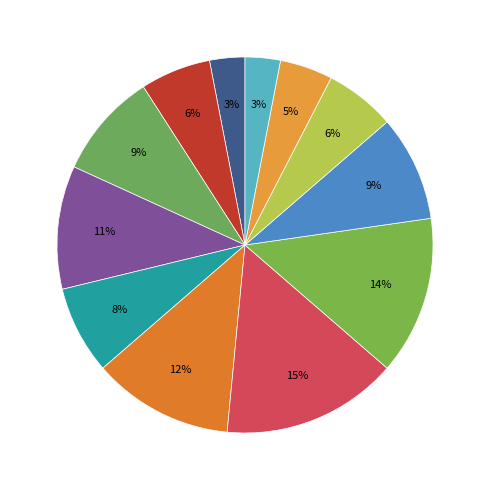

Count the number of slices in the pie.

12